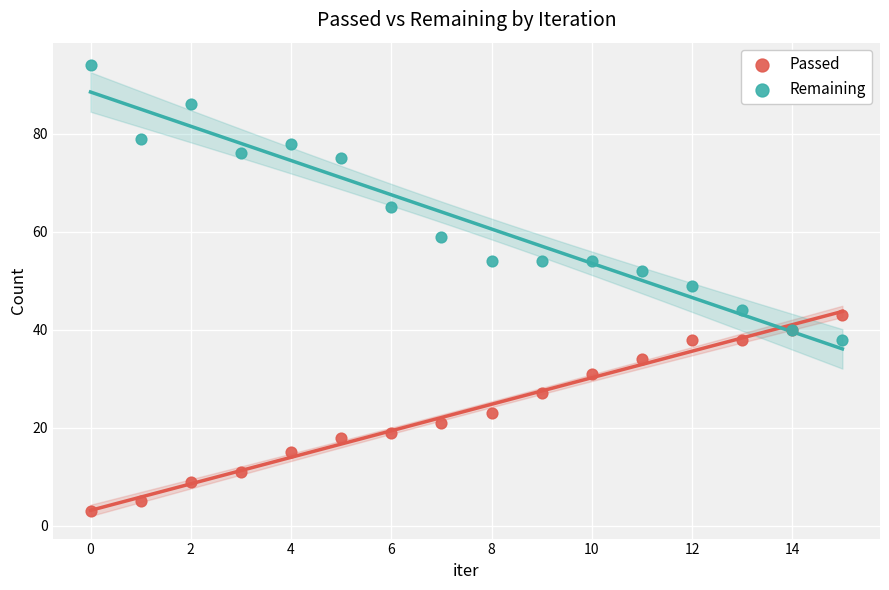

Which series contains the highest Y value?

Remaining